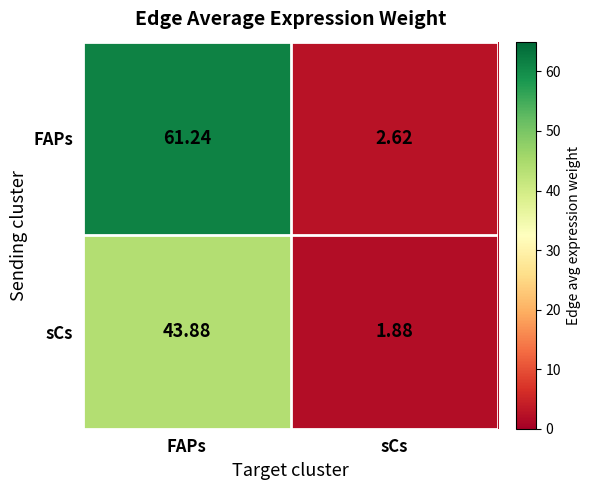

Which series has the largest range (max minus min)?

FAPs